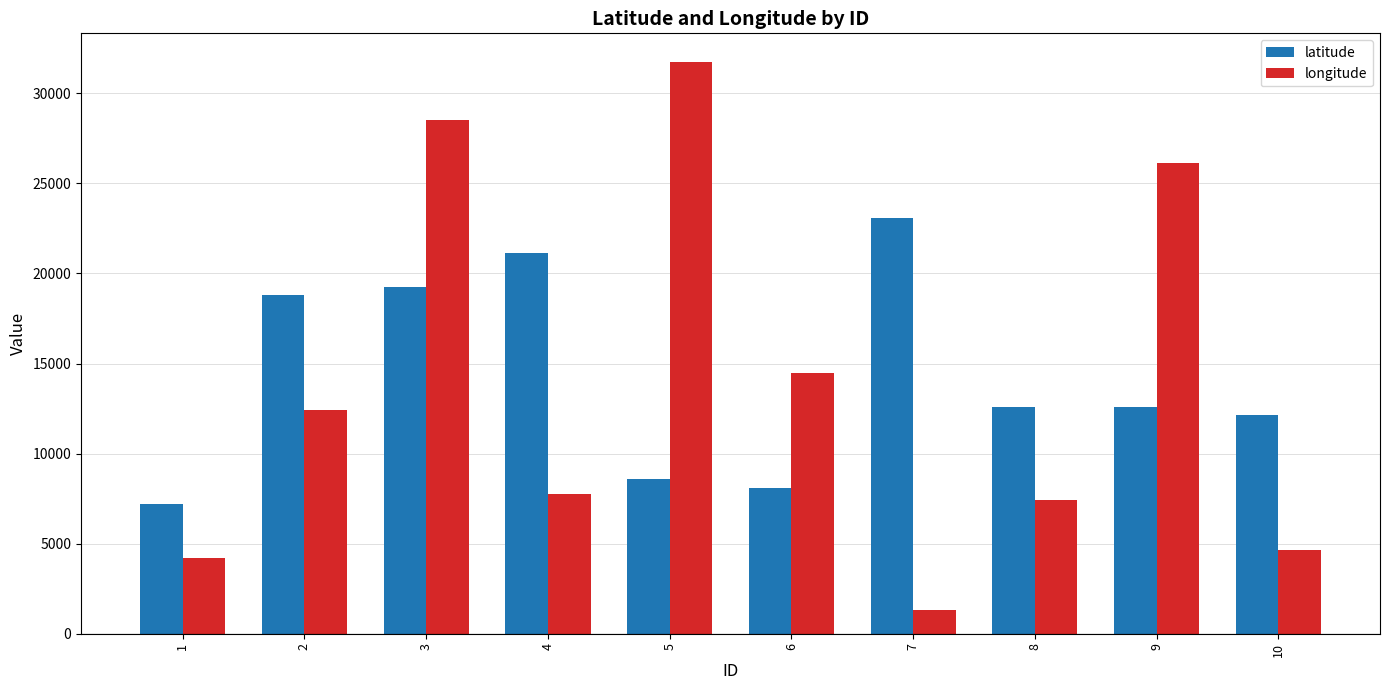

What is the difference between the maximum and second lowest values in the longitude series?

27515.3